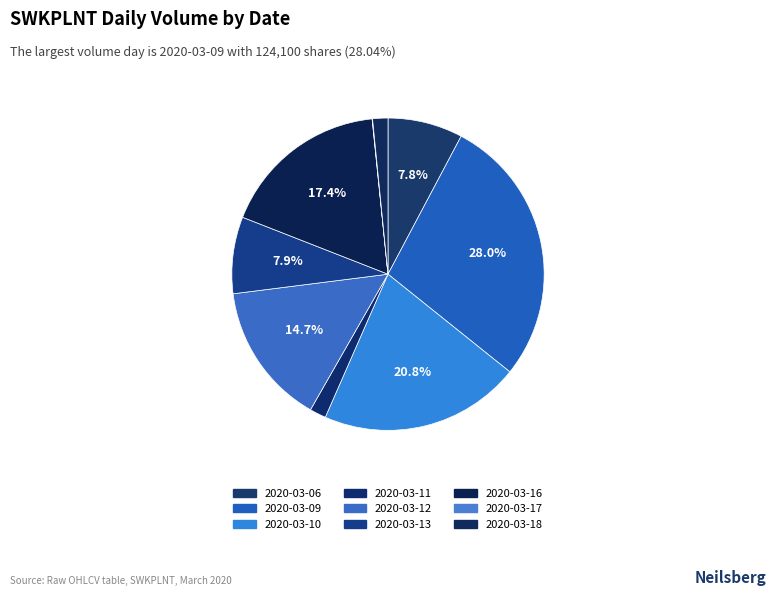

Combined, what portion of the pie is 2020-03-17 and 2020-03-18?

1.6%